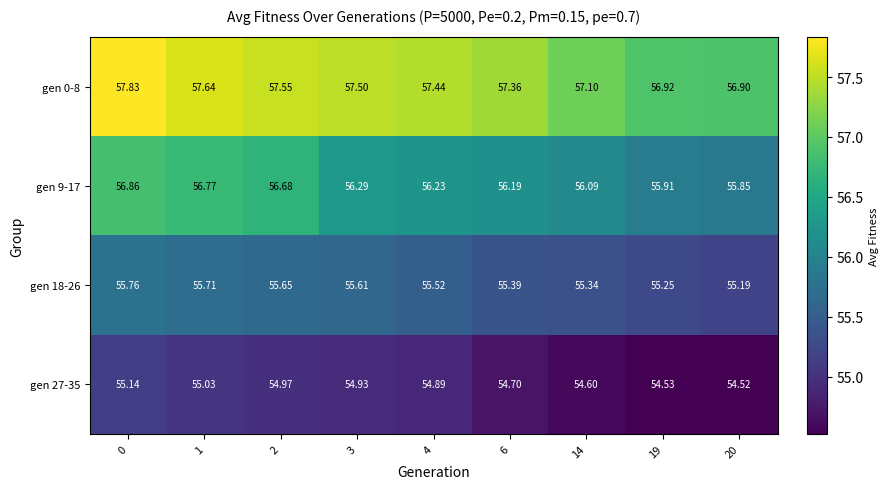

Is the value of gen 18-26 at 6 greater than the value of gen 9-17 at 14?

No